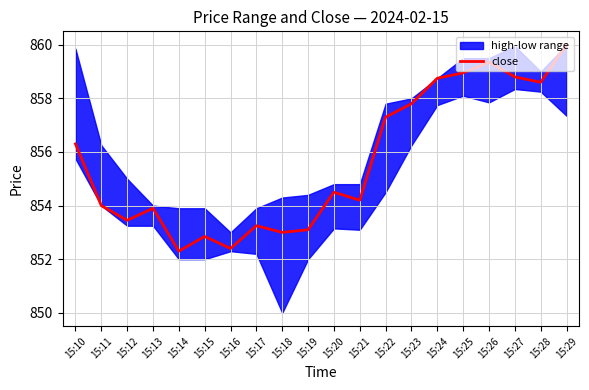

Reading left to right, transcribe all the data shown in this chart.

856.3	854.0	853.5	853.9	852.3	852.9	852.4	853.2	853.0	853.1	854.5	854.2	857.3	857.8	858.8	859.0	859.4	858.8	858.6	860.0